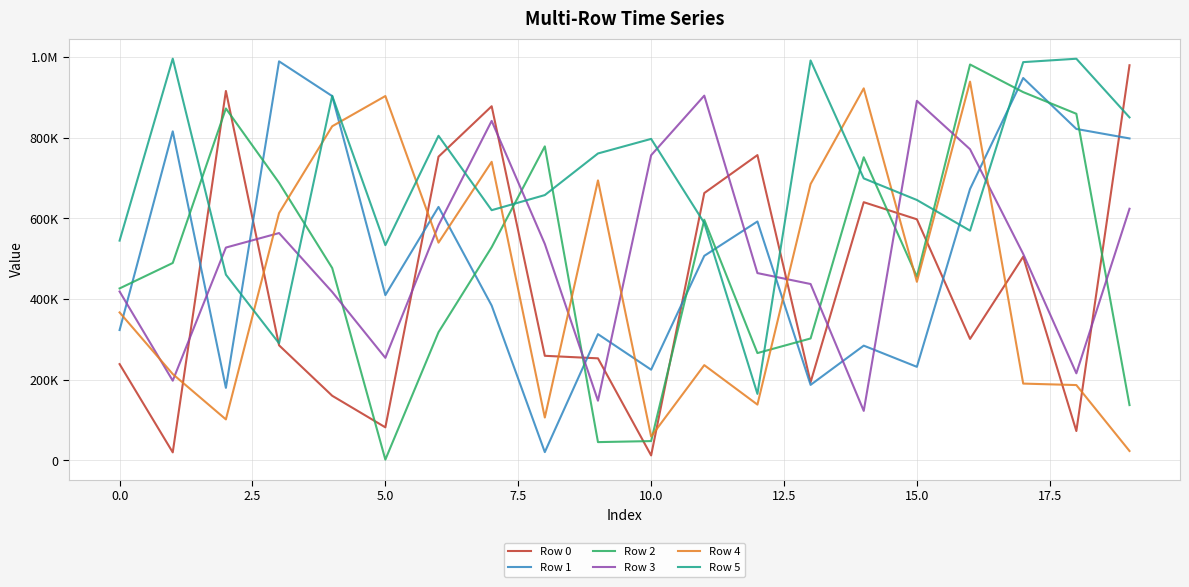

Which series ends up on top after the final intersection of Row 5 and Row 4?

Row 5